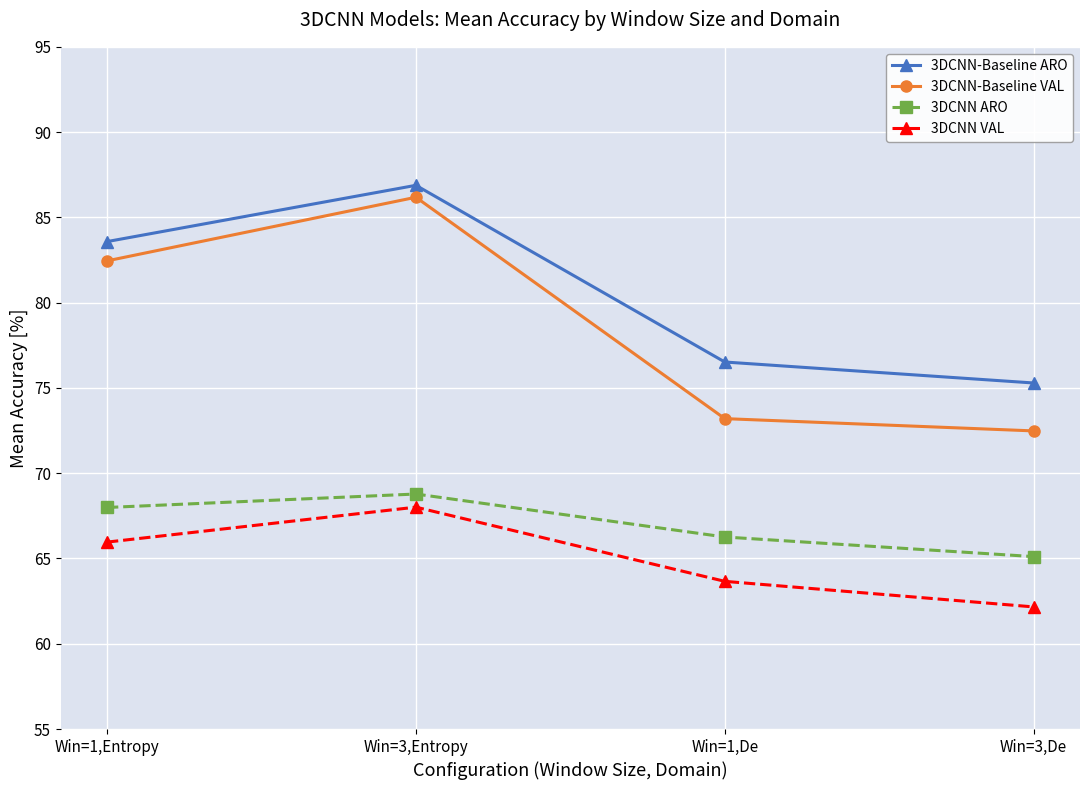

What is the label of the 1st point from the left?

Win=1,Entropy